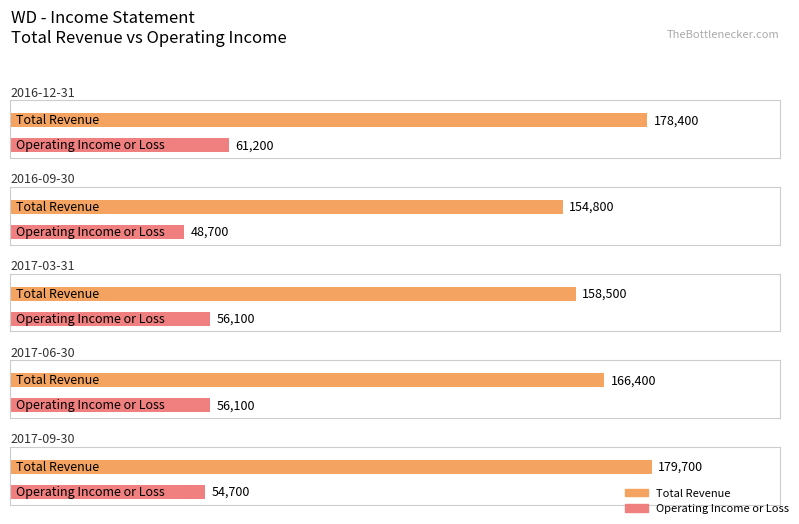

At how many categories does at least one series exceed 109745?

5